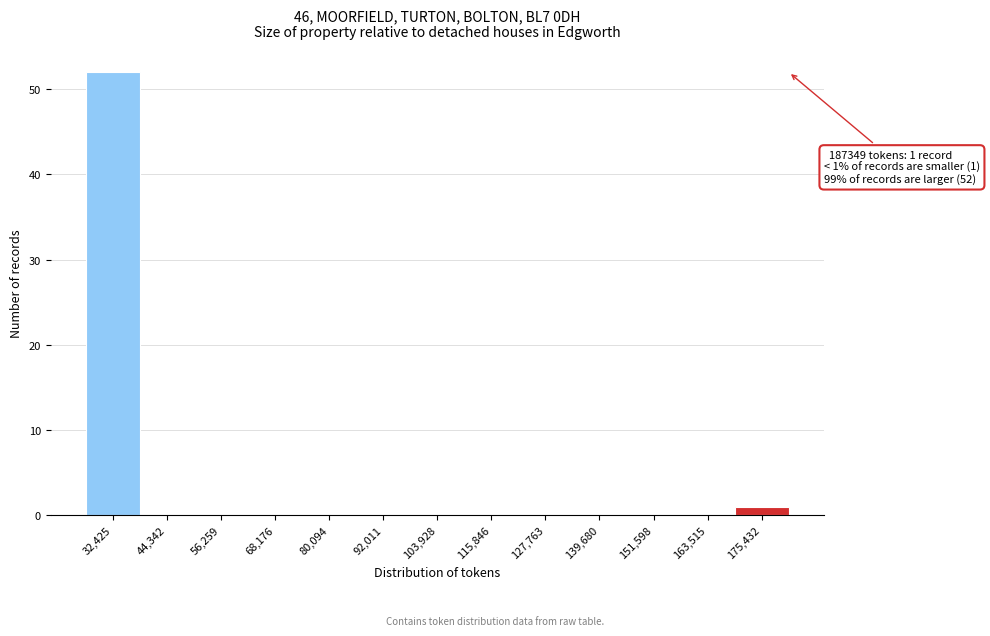

Reading left to right, what are all the values shown in this chart?

32,425=52	44,342=0	56,259=0	68,176=0	80,094=0	92,011=0	103,928=0	115,846=0	127,763=0	139,680=0	151,598=0	163,515=0	175,432=1